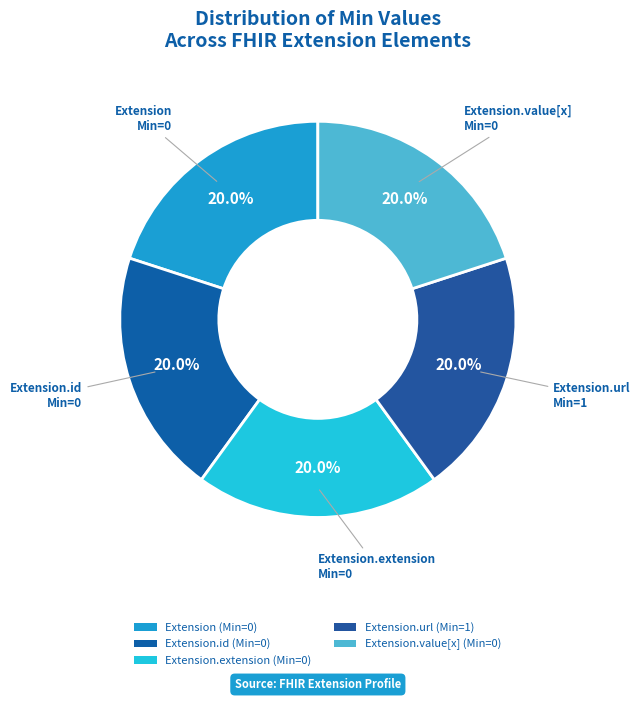

How many segments does this pie chart have?

5